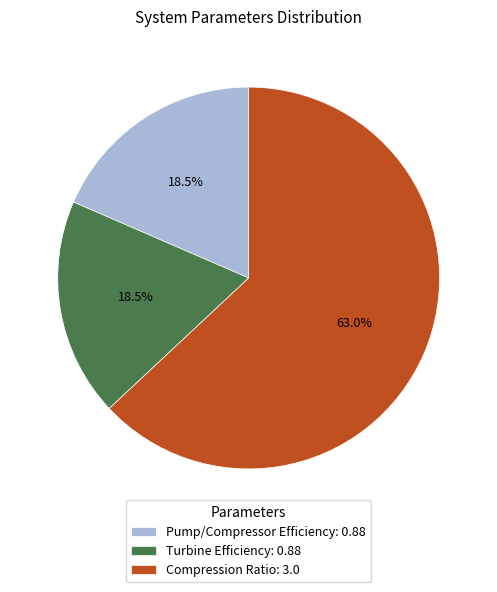

True or false: Compression Ratio accounts for 63% of the total.

True